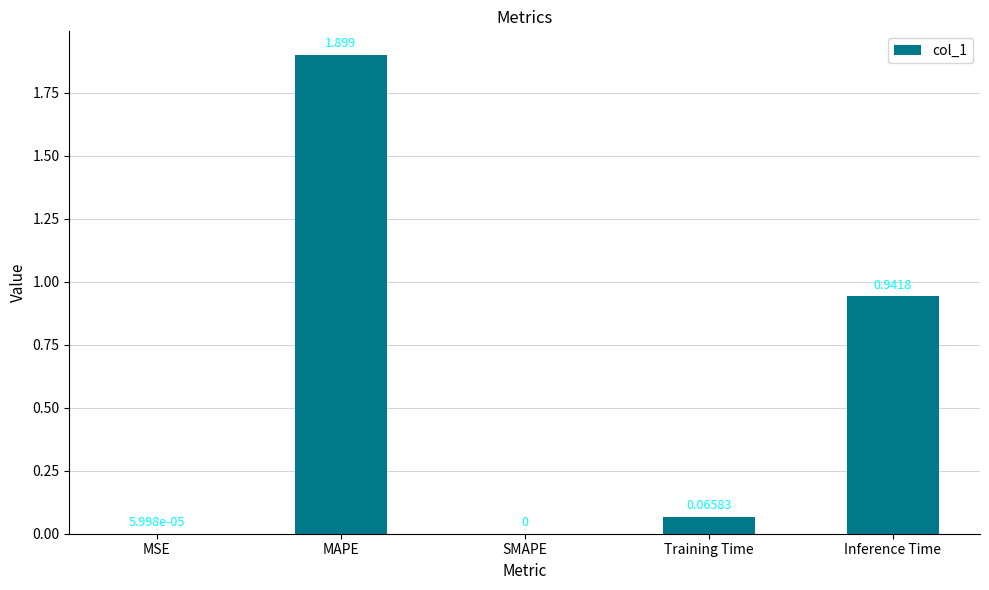

Are the bars grouped side by side (vs. stacked)?

No